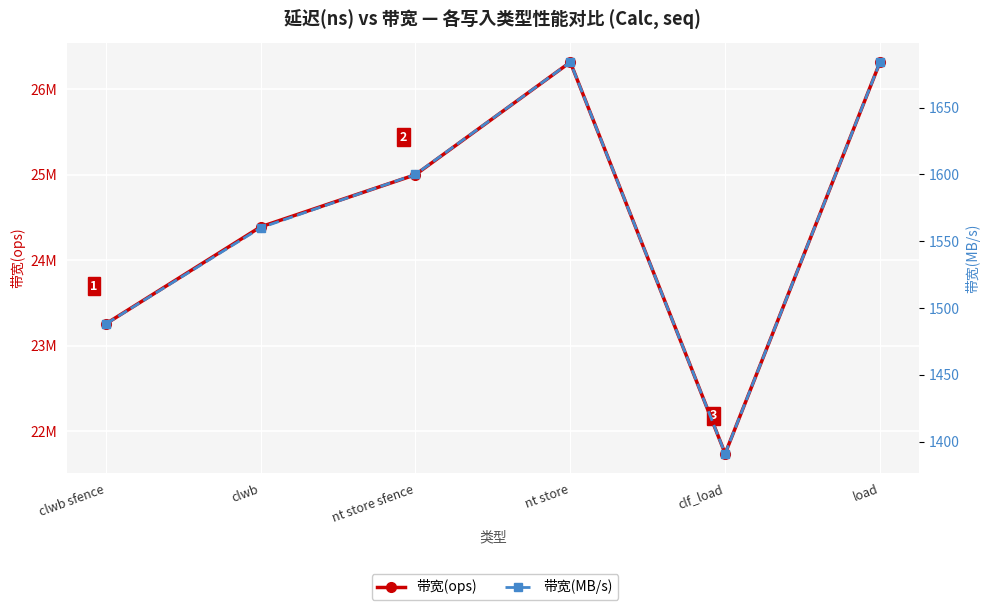

True or false: 带宽(ops) and 带宽(MB/s) intersect in this chart.

False